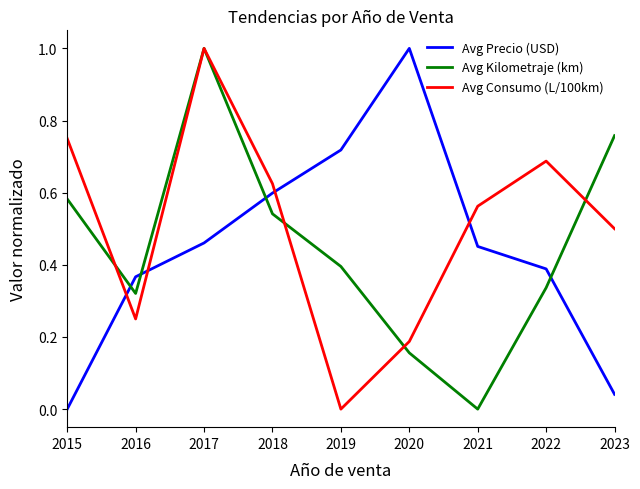

What is the difference between the maximum and minimum values in the Avg Kilometraje (km) series?

1.0